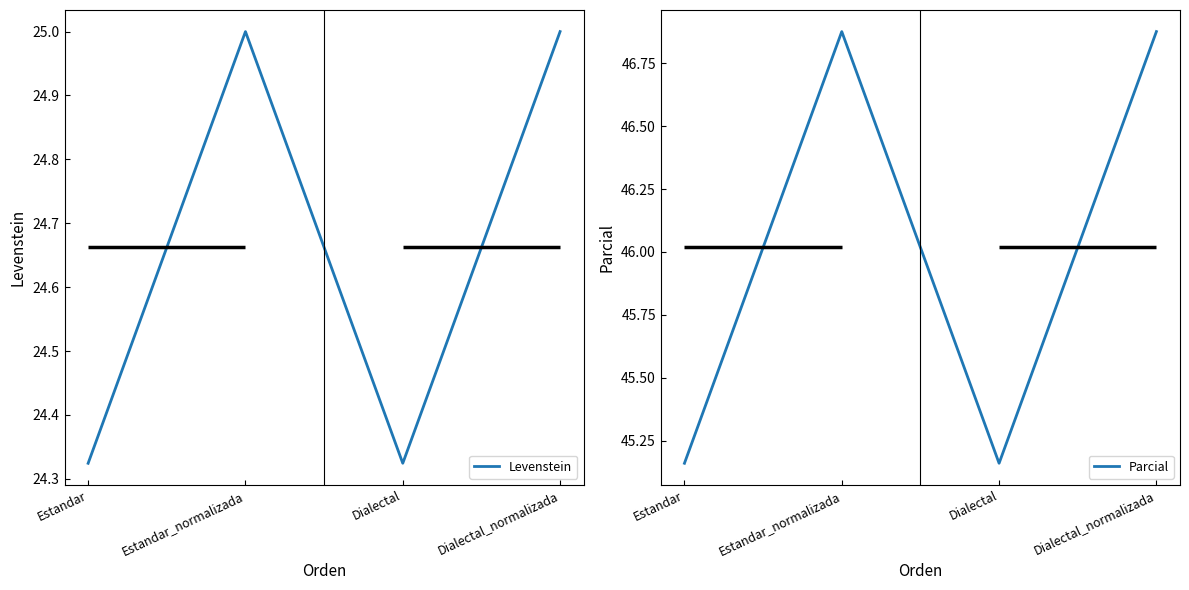

How many categories are shown in the chart?

4